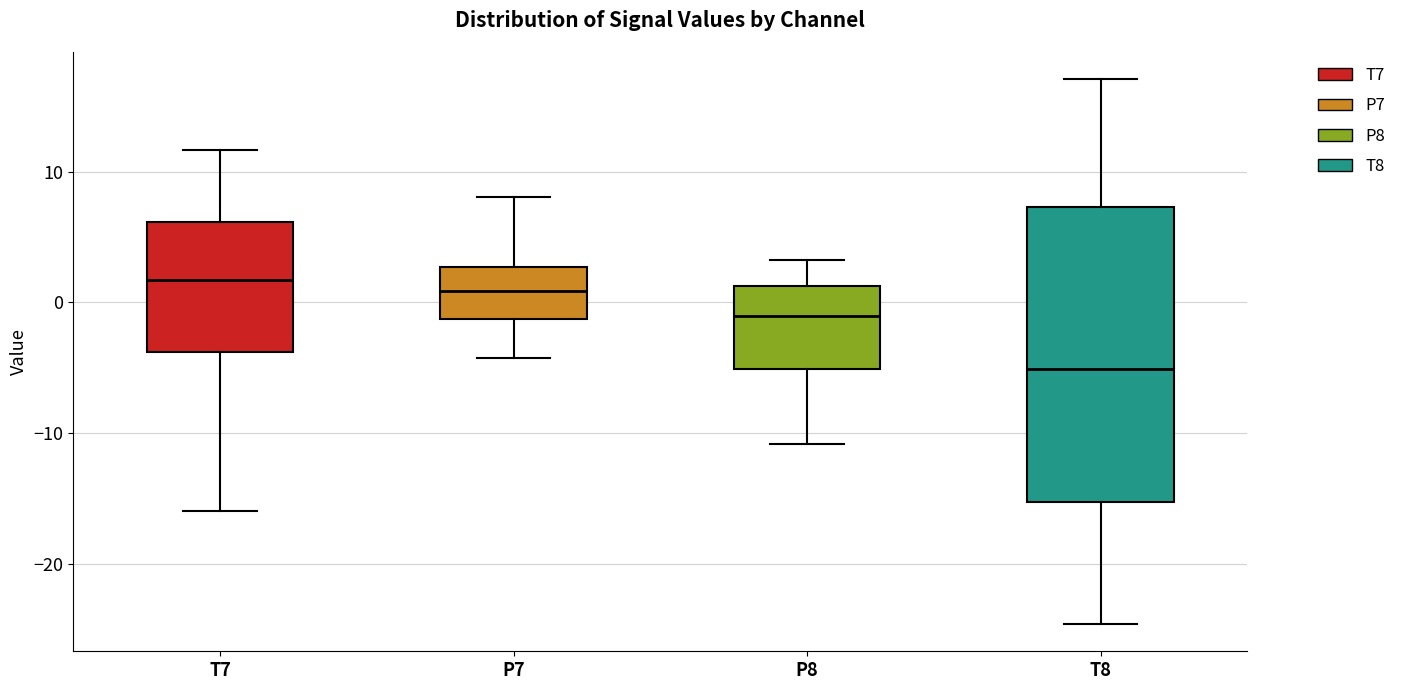

Reading left to right, transcribe this box plot: for each box, give where its median line is, the range the box spans, and where its two whiskers end, as read against the y-axis. The values are not printed on the chart, so give them approximately, as read against the axis.

T7: median 2, box -4 to 6, whiskers -16 to 12
P7: median 1, box -1 to 3, whiskers -4 to 8
P8: median -1, box -5 to 1, whiskers -11 to 3
T8: median -5, box -15 to 7, whiskers -25 to 17